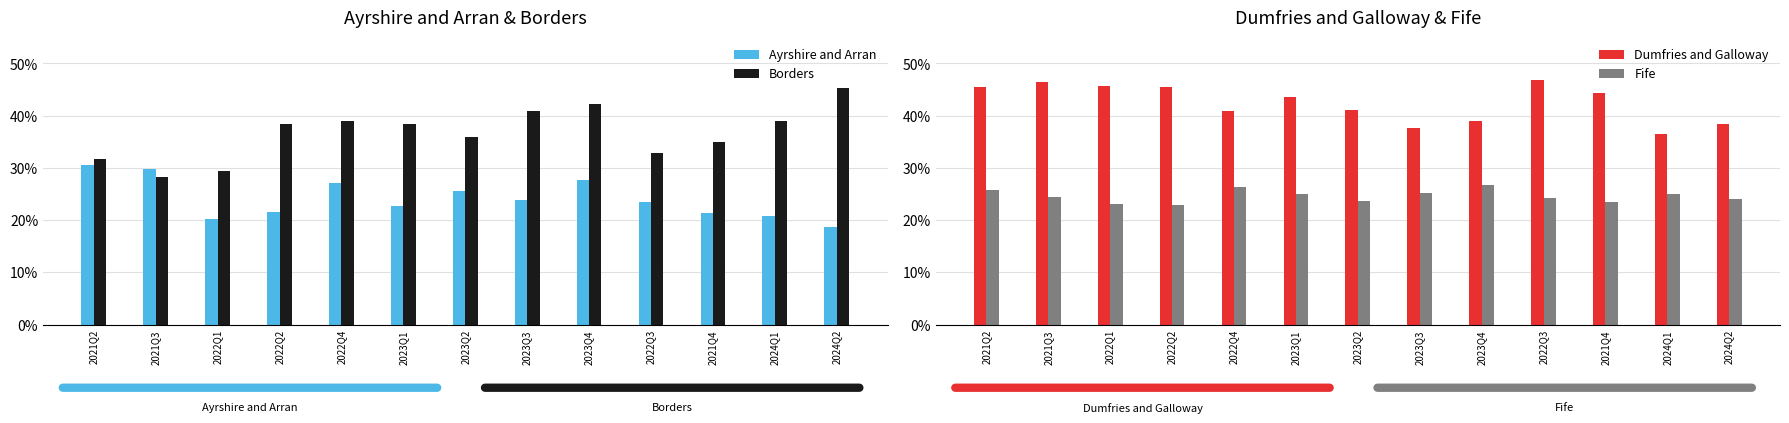

What is the highest value of the Ayrshire and Arran series?

30.5